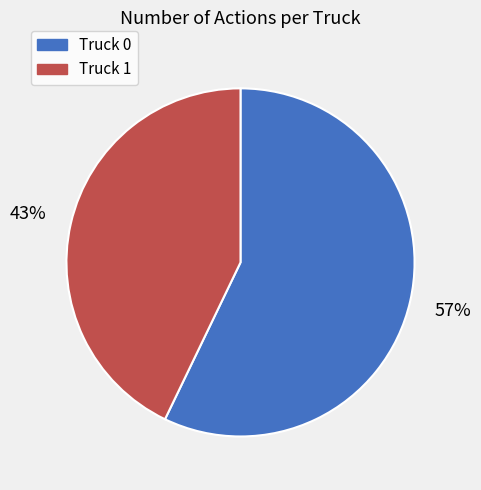

To the nearest percent, what is the combined percentage of Truck 1 and Truck 0?

100%